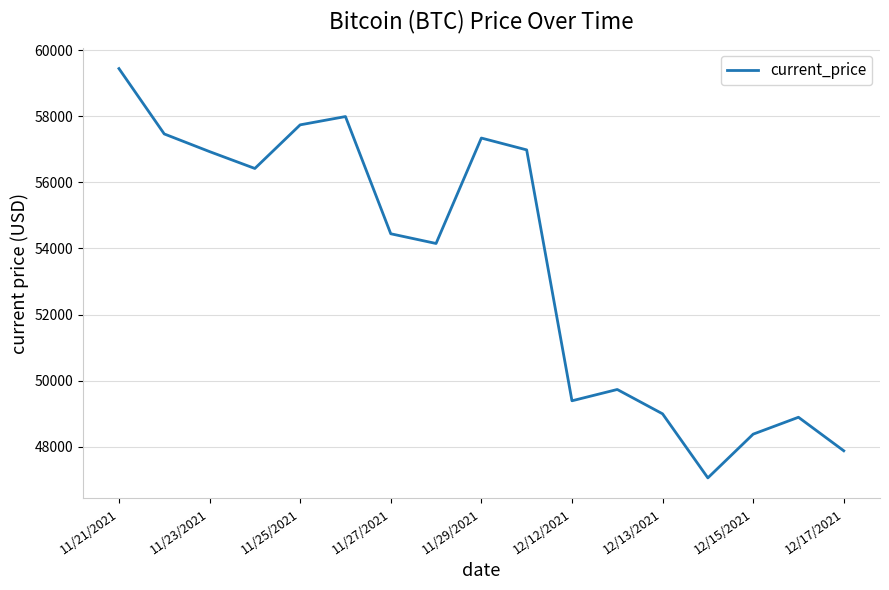

What is the maximum value shown in the chart?

59441